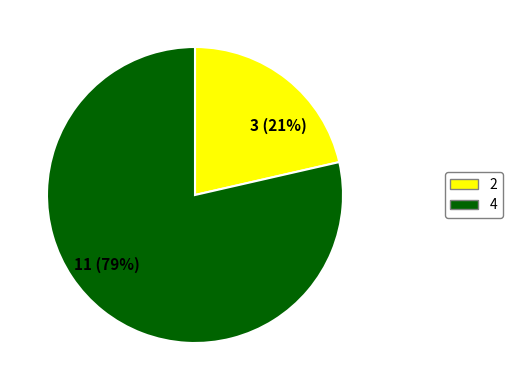

Count the number of slices in the pie.

2